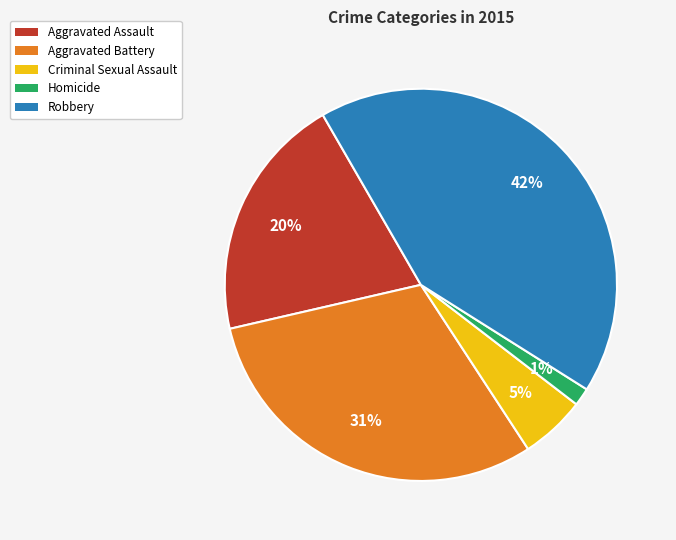

What is the smallest slice in the pie chart?

Homicide